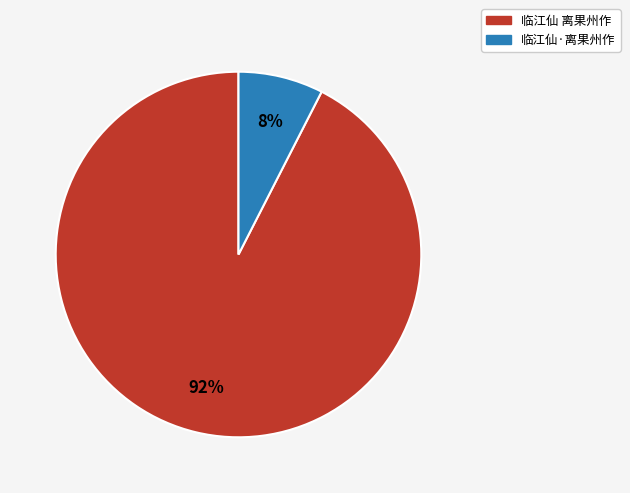

The 临江仙 离果州作 slice represents 92% of the pie. True or false?

True